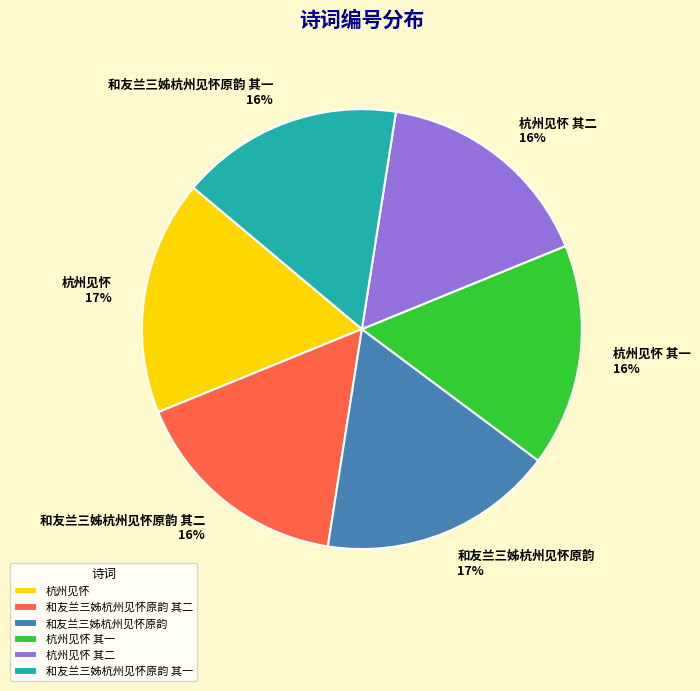

Does any single category account for the majority?

No